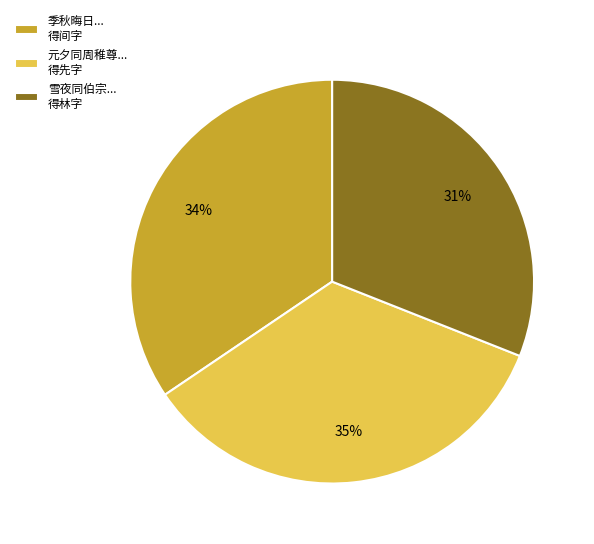

What is the ratio of the value at 季秋晦日... 得间字 to the value at 雪夜同伯宗... 得林字?

1.1